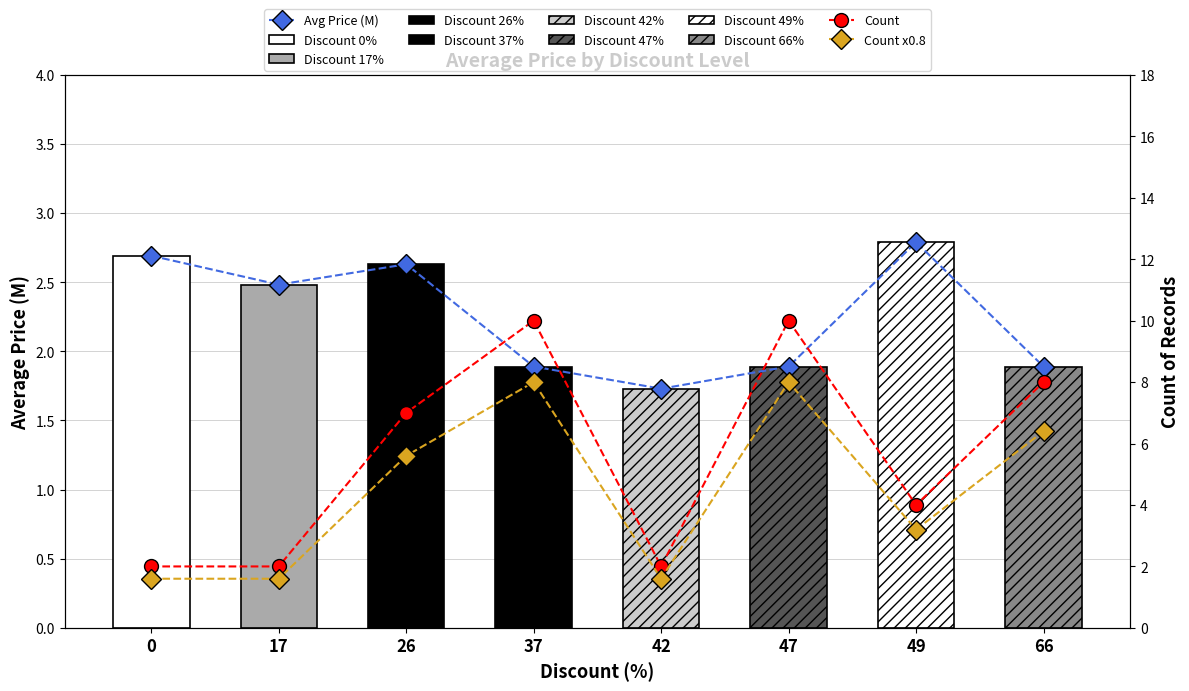

What are all the series names shown in the legend?

Avg Price (M), Count, Count x0.8